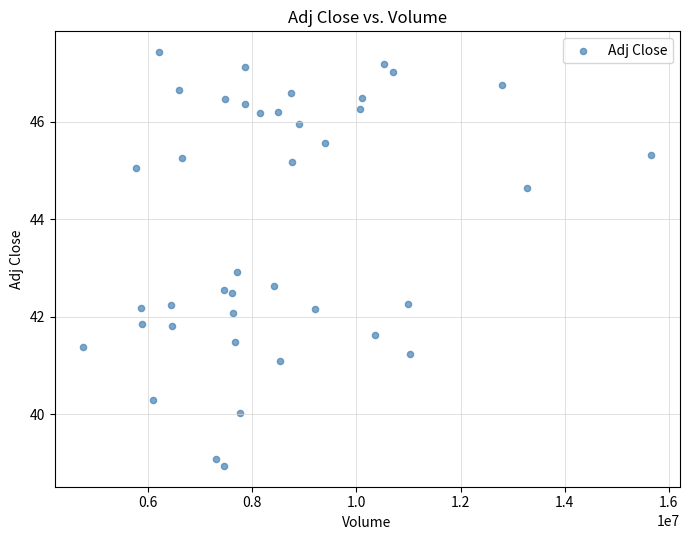

What is the range of Y values (max minus min)?

8.5